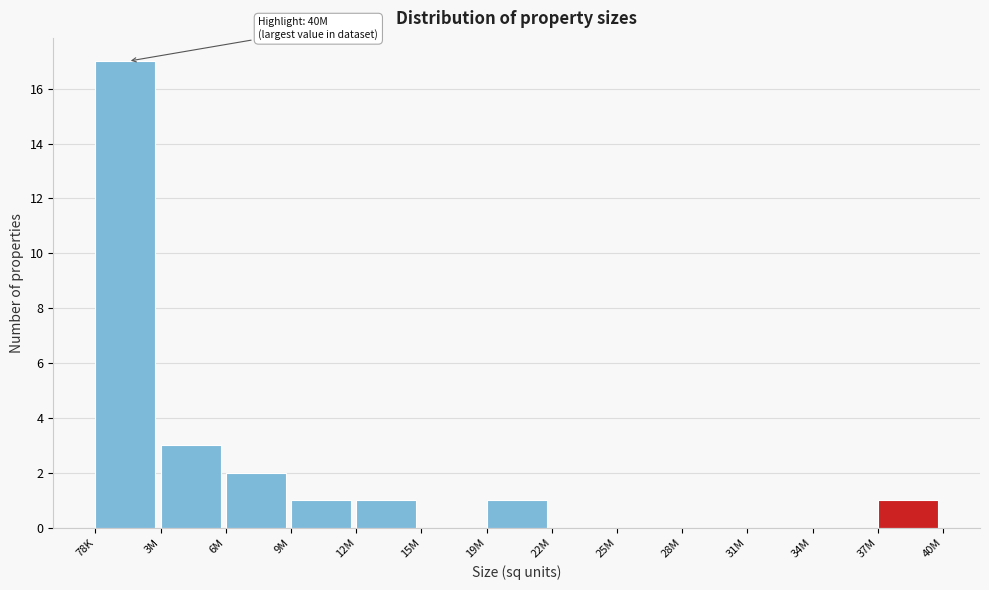

Reading left to right, what are all the values shown in this chart?

78K=17	3M=3	6M=2	9M=1	12M=1	15M=0	19M=1	22M=0	25M=0	28M=0	31M=0	34M=0	37M=1